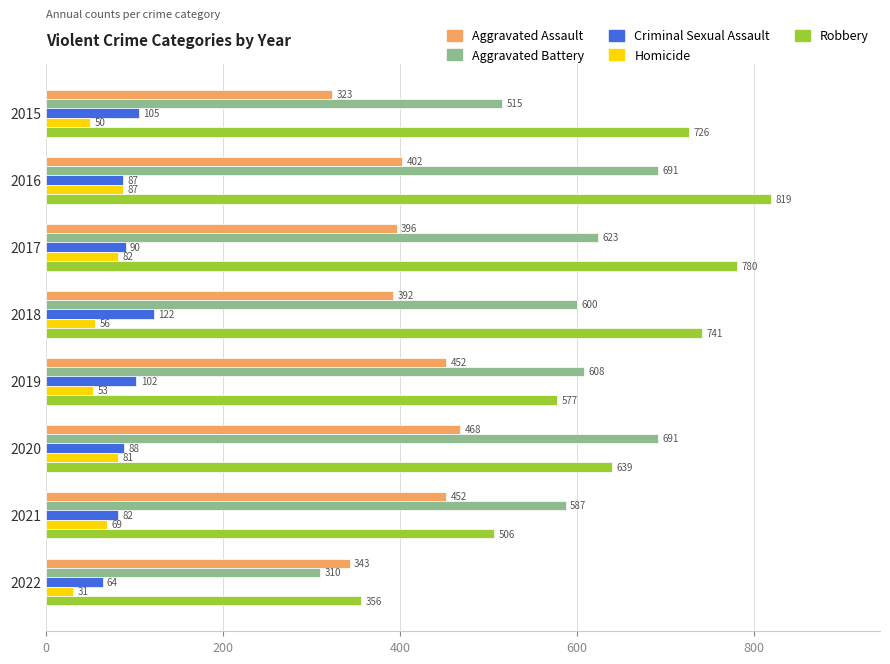

What is the approximate value of Robbery at 2022?

356